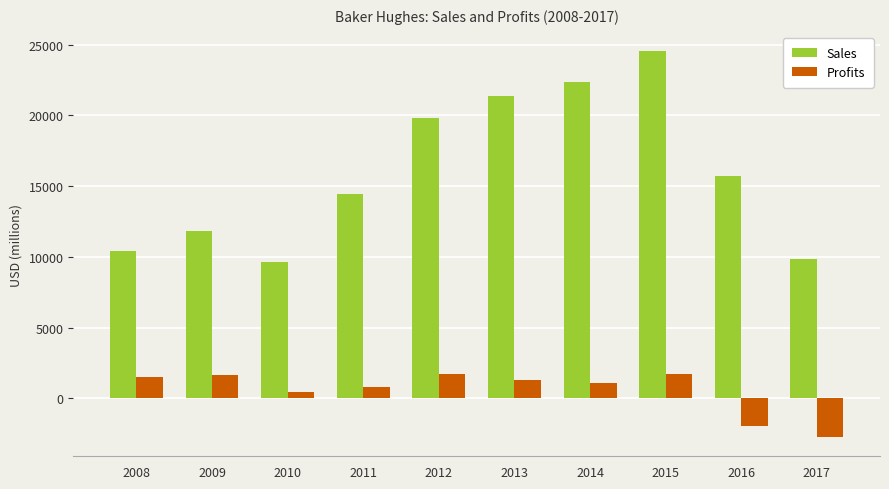

What is the spread (max minus min) of values at 2008?

8920